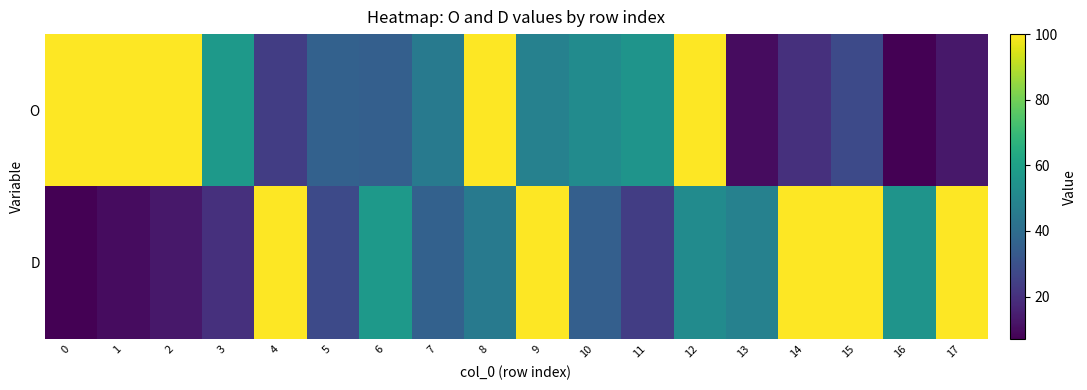

What is the total value across all series at 4?

124